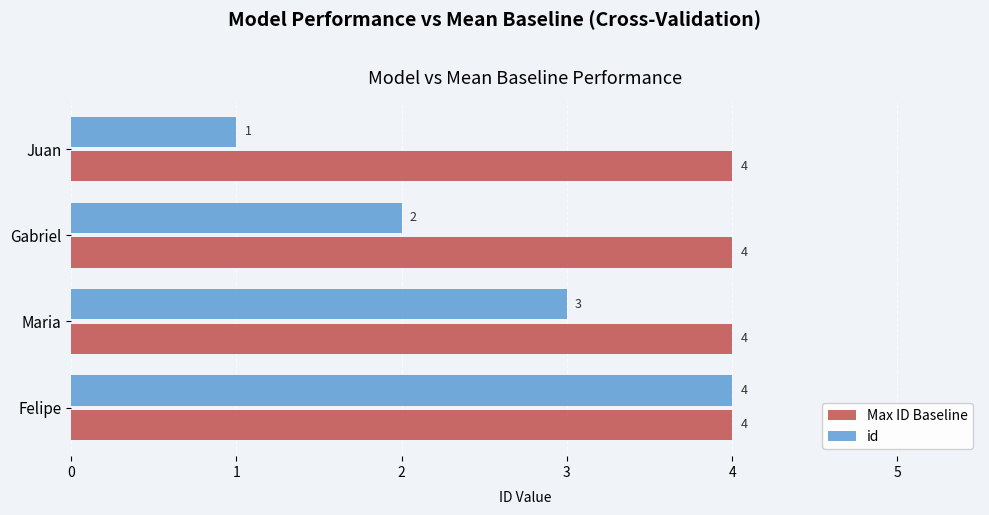

The value of id at Maria is 4. True or false?

False